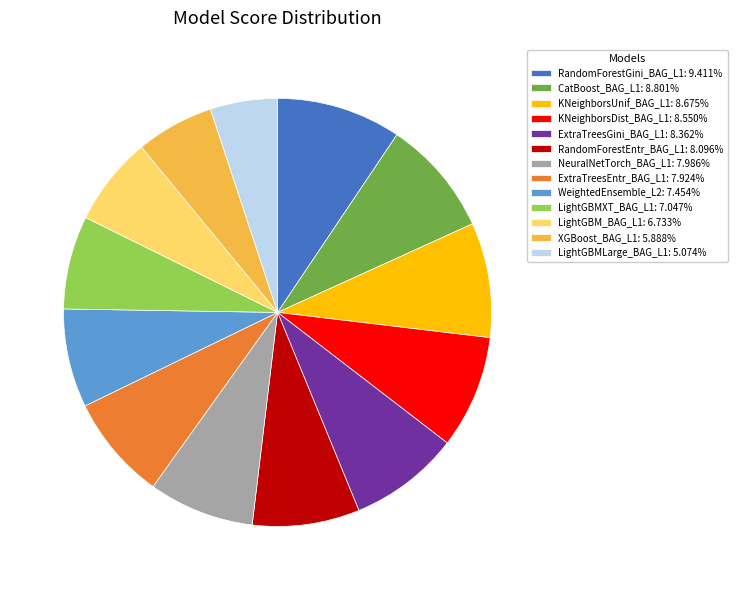

Does any single category account for the majority?

No